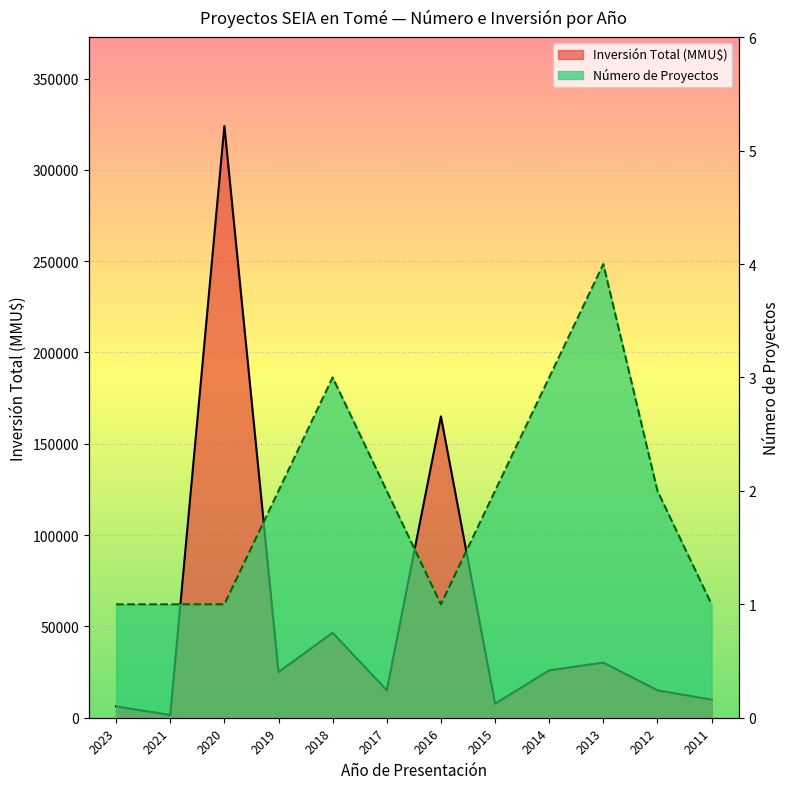

In Número de Proyectos, how many points are lower than both neighbors (excluding endpoints)?

1